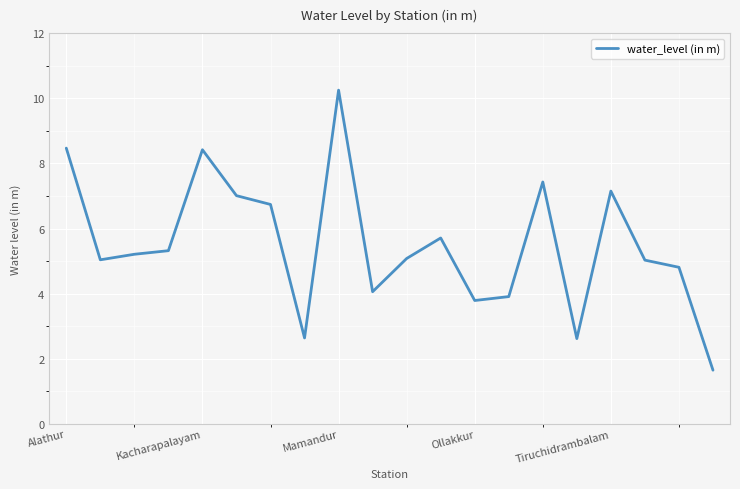

What is the difference between the maximum and minimum values?

8.6